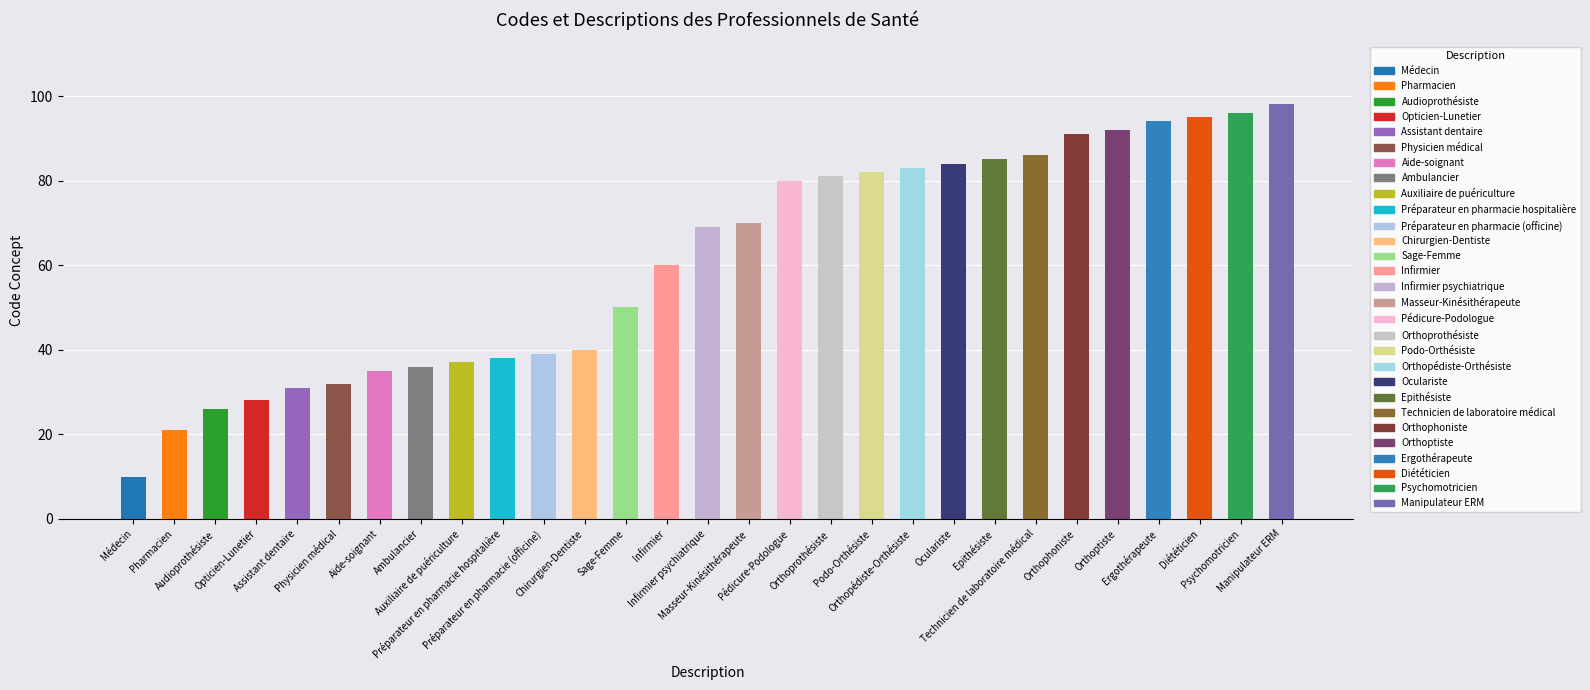

What is the maximum value shown in the chart?

98